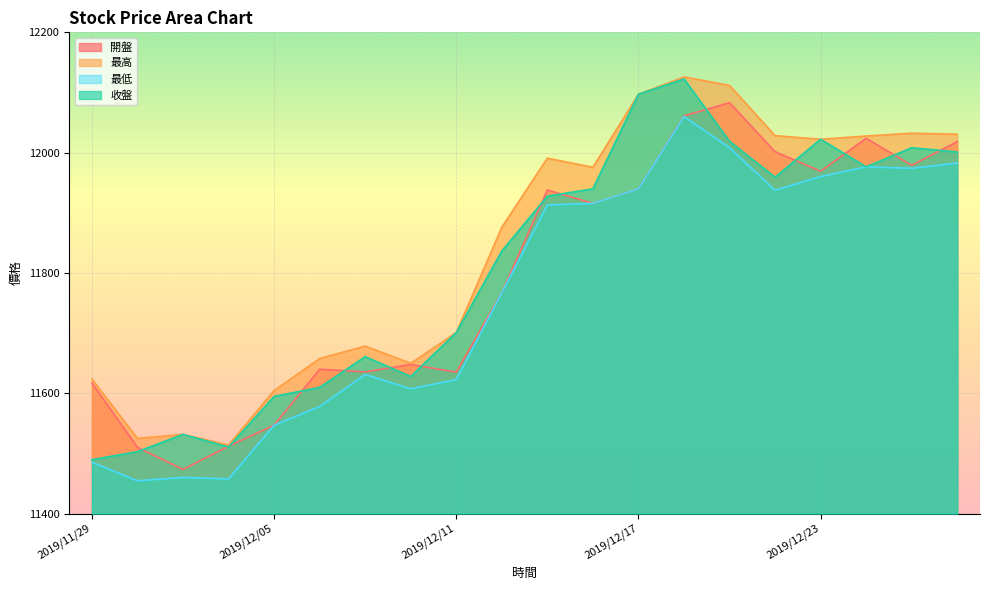

How many data points does each series have?

20